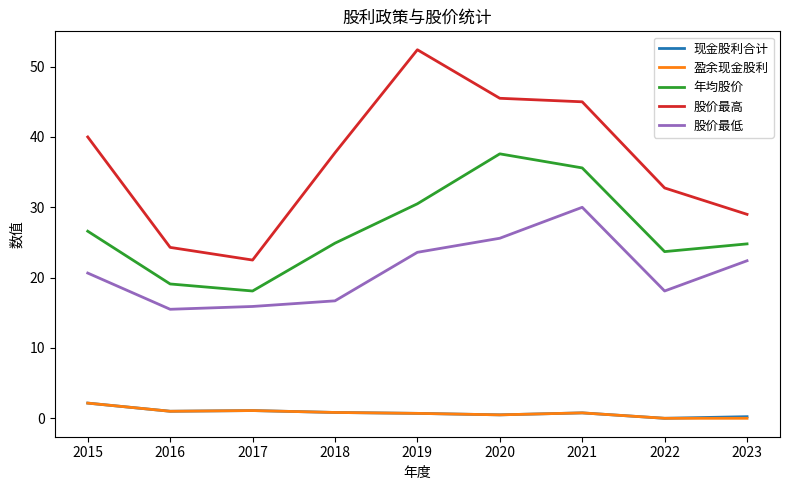

At which category does 年均股价 reach its first local valley?

2017